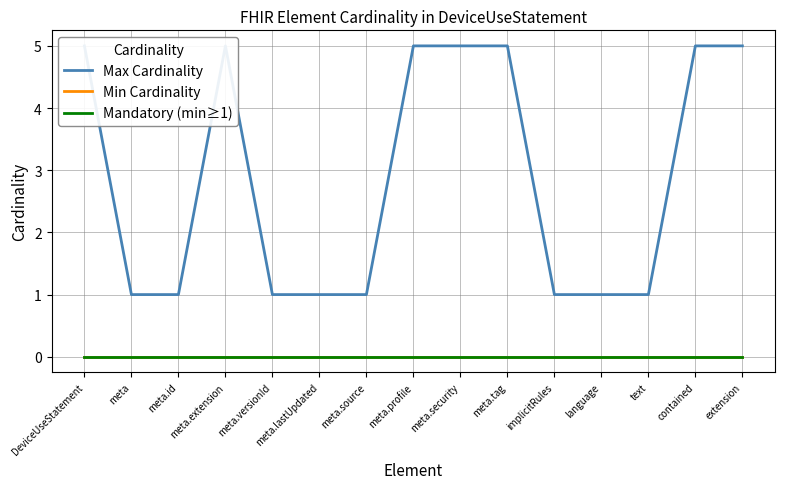

True or false: Min Cardinality and Max Cardinality cross at least once.

False